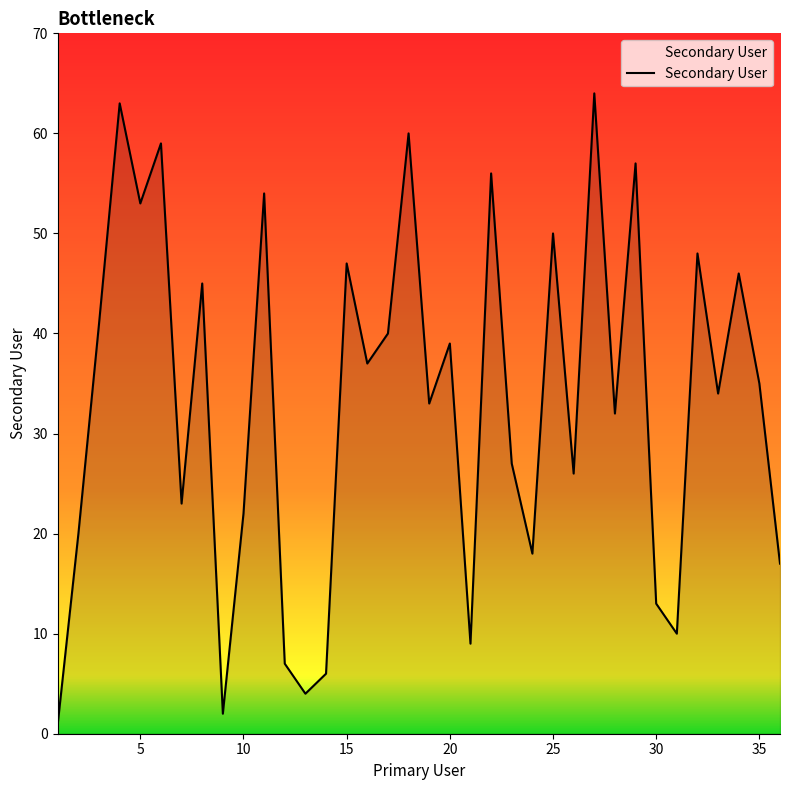

How many interior local peaks (higher than both neighbors) does the data have?

13